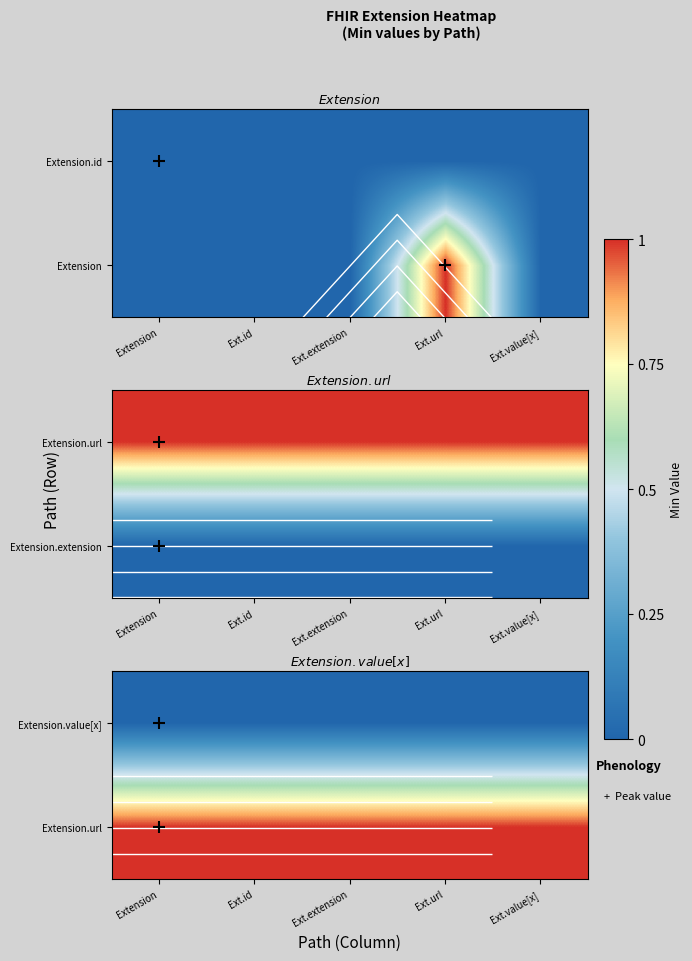

How many categories are shown in the chart?

5